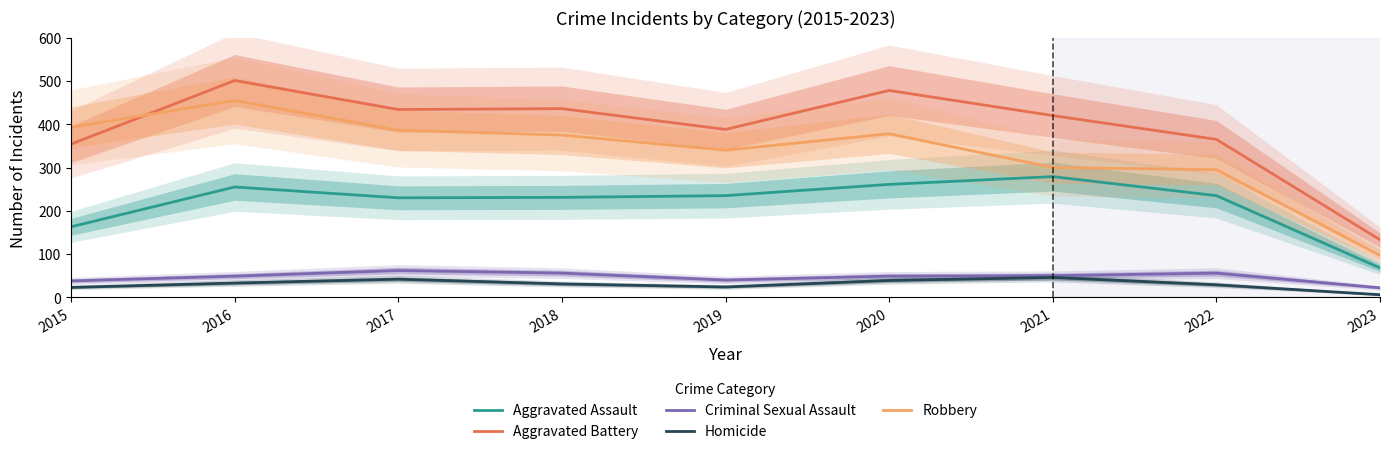

What is the difference between the maximum and minimum values in the Aggravated Battery series?

368